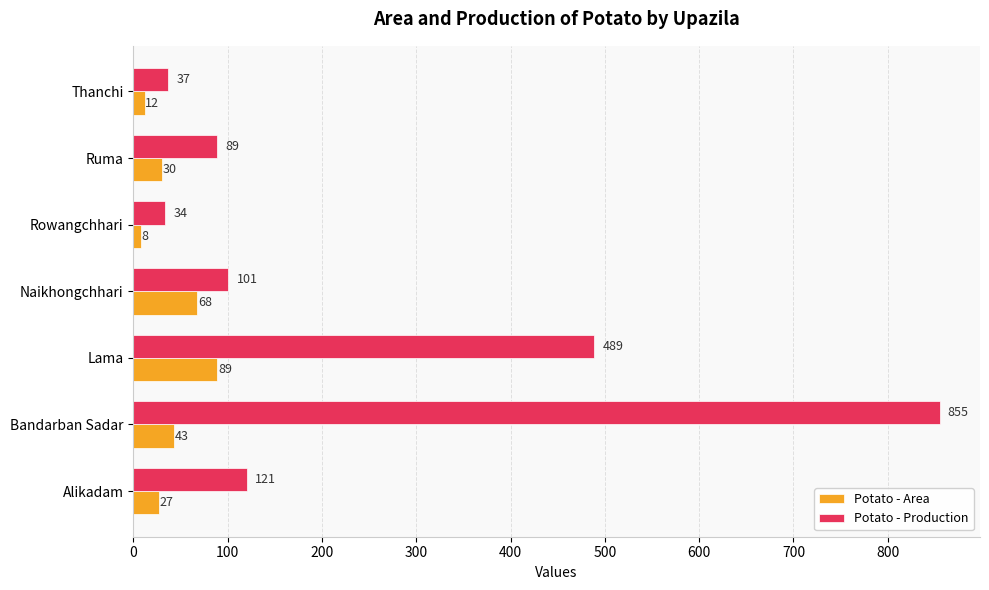

The Potato - Area series shows 89 at Lama. True or false?

True